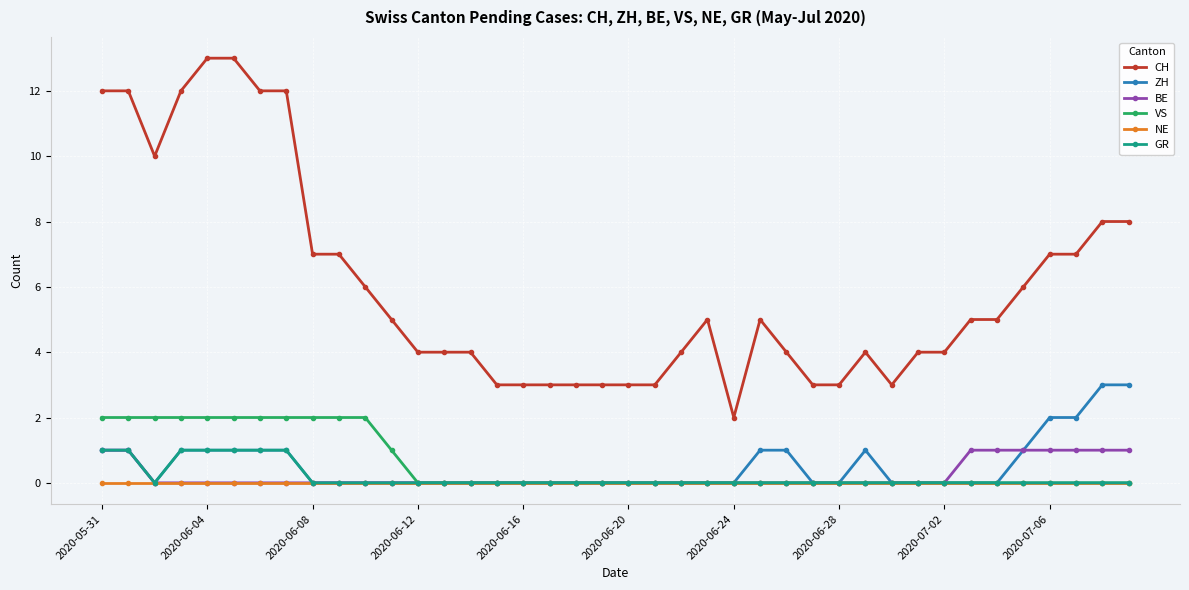

What is the maximum value shown in the chart?

13